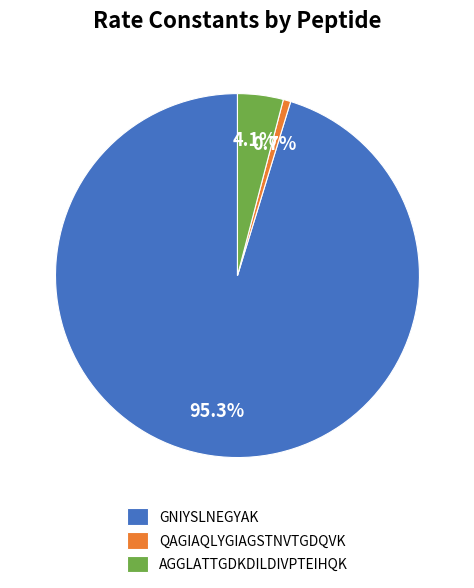

Rank the categories by value from highest to lowest.

GNIYSLNEGYAK, AGGLATTGDKDILDIVPTEIHQK, QAGIAQLYGIAGSTNVTGDQVK